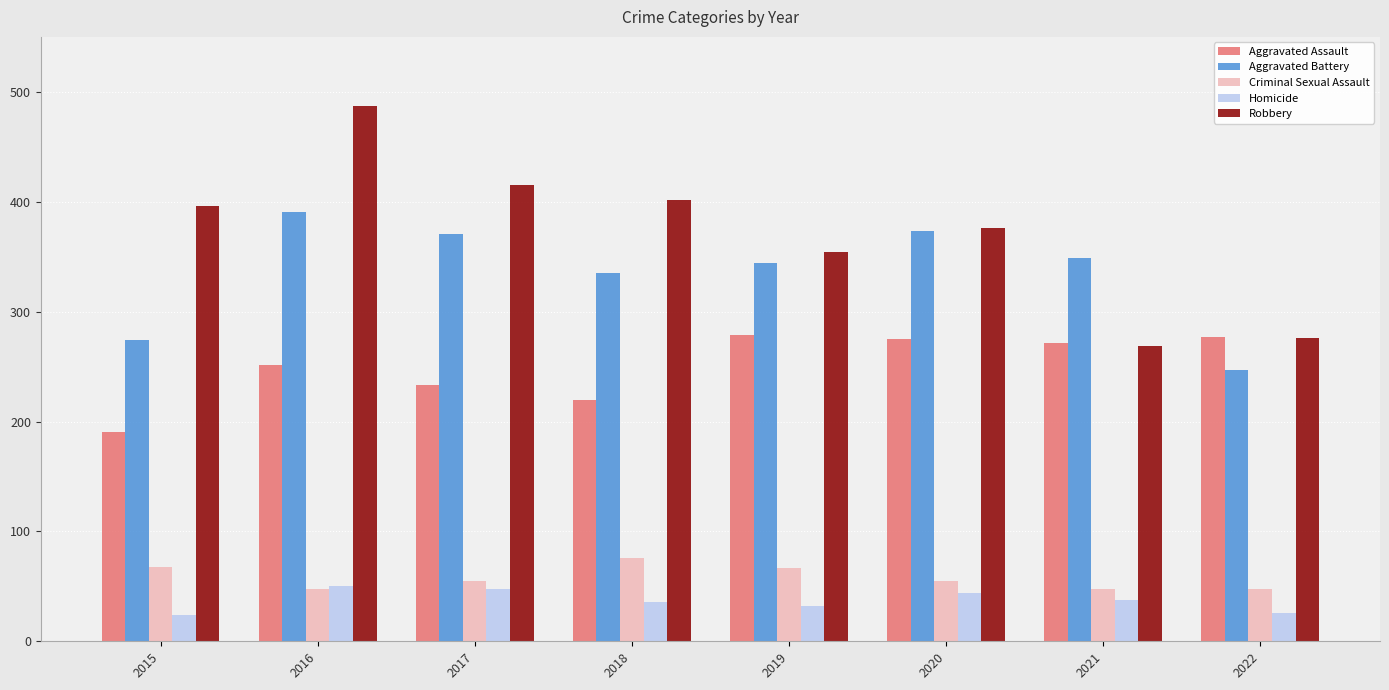

Which series has the largest total across all categories?

Robbery